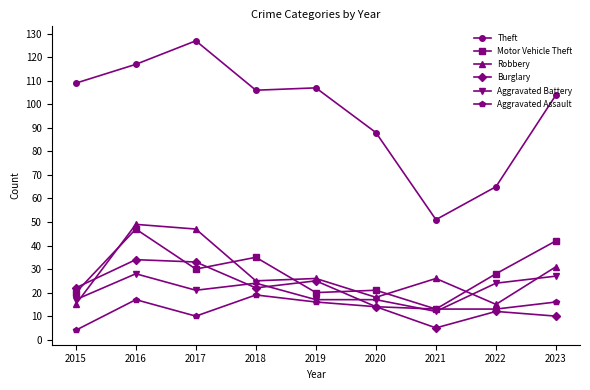

True or false: Aggravated Battery and Theft cross at least once.

False